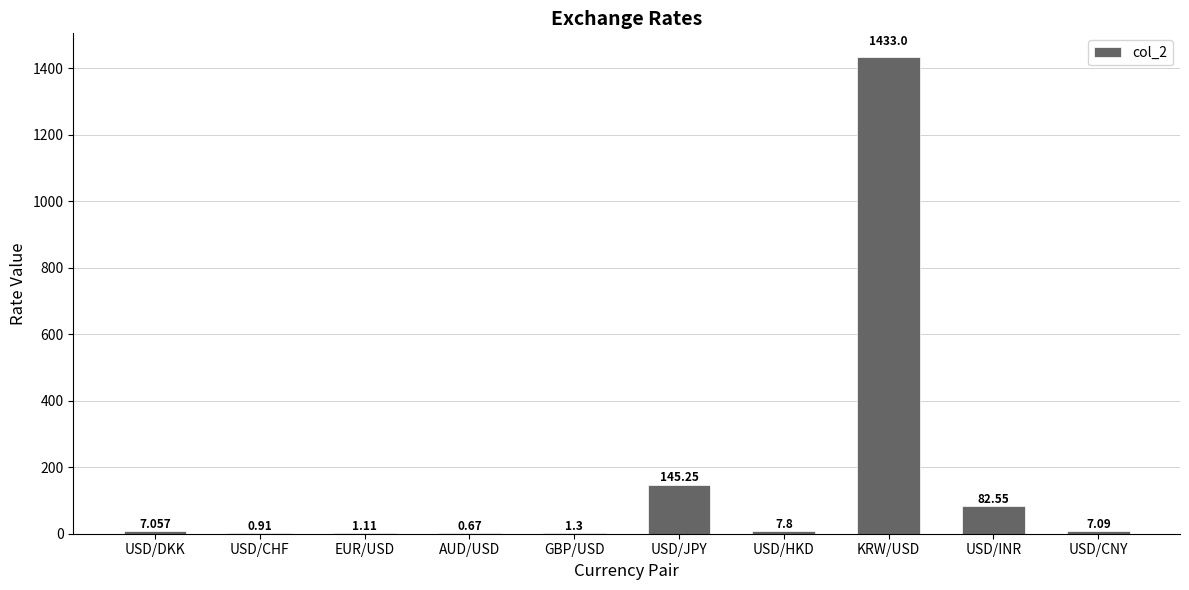

Which has a higher value, USD/DKK or USD/CHF?

USD/DKK